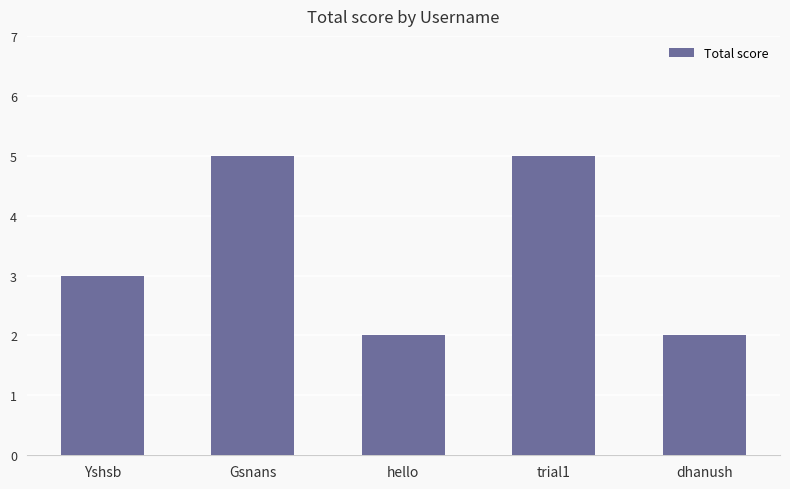

What value does the data have at hello?

2